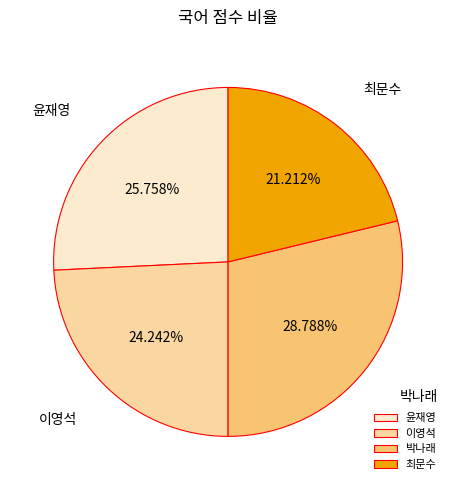

Which slice is the smallest?

최문수